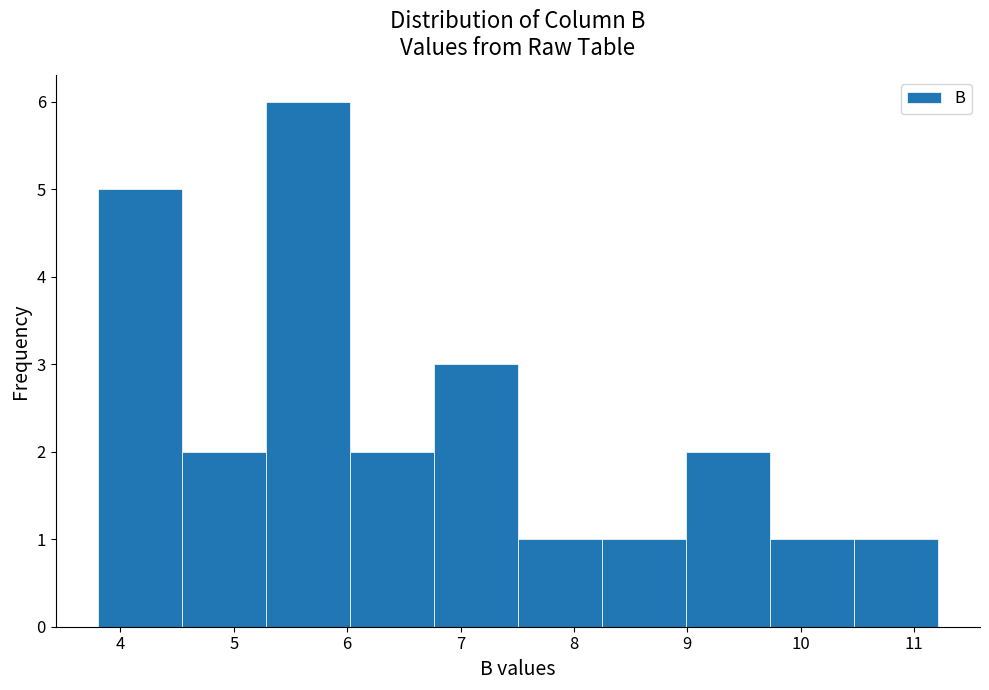

Which range on the x-axis has the tallest bar?

5.3 to 6.0